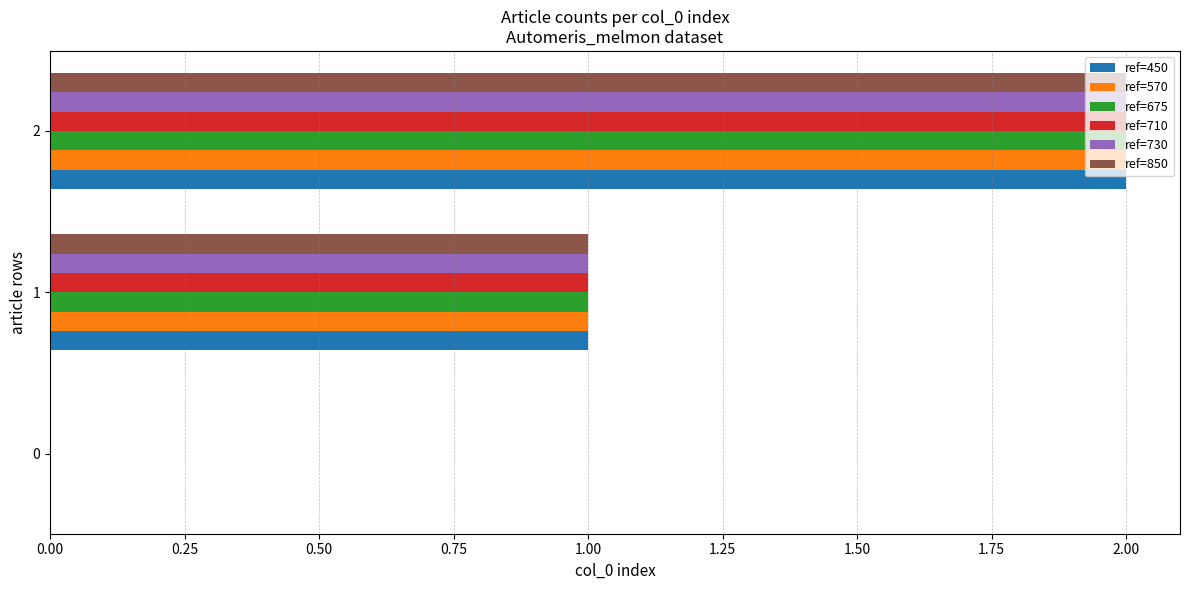

What is the average value of the ref=730 series?

1